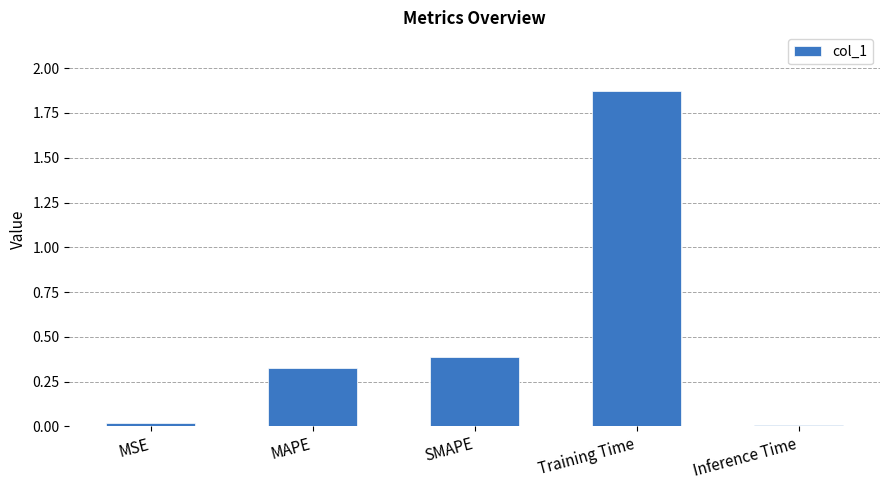

What position from the right is MAPE?

4